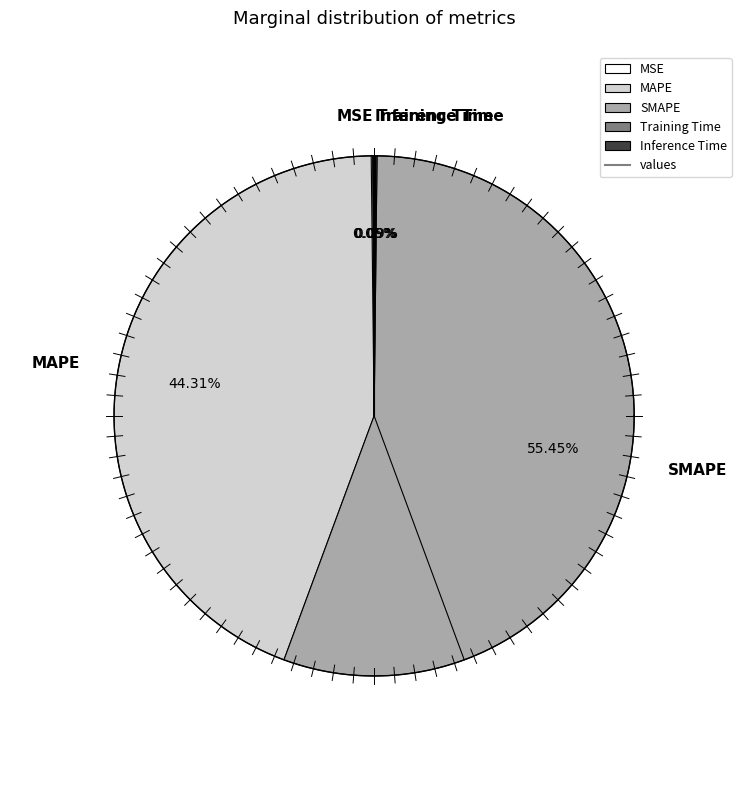

Count the number of slices in the pie.

5